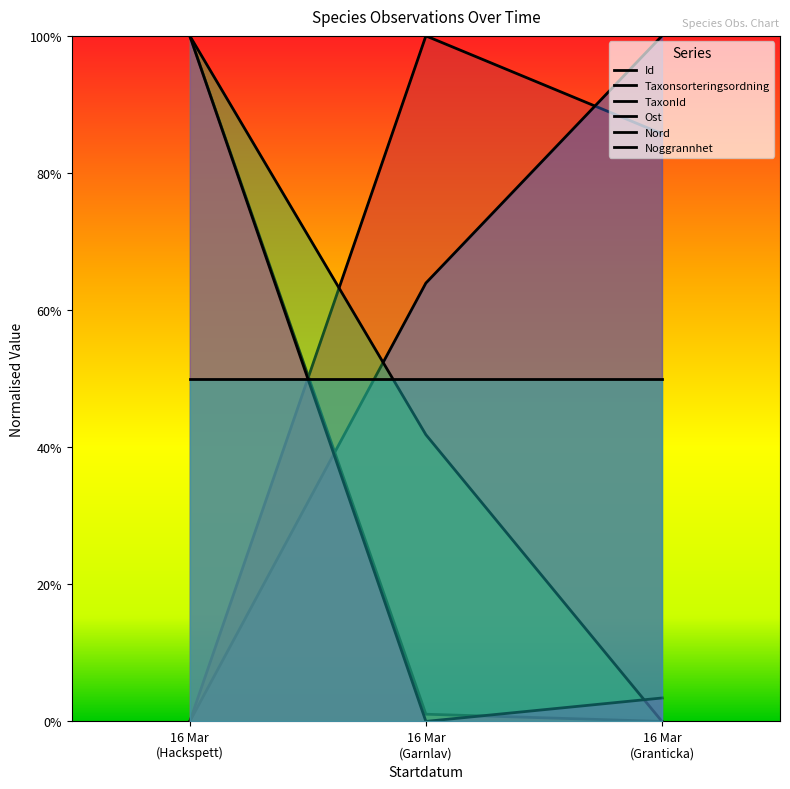

What is the average value of the Id series?

0.6